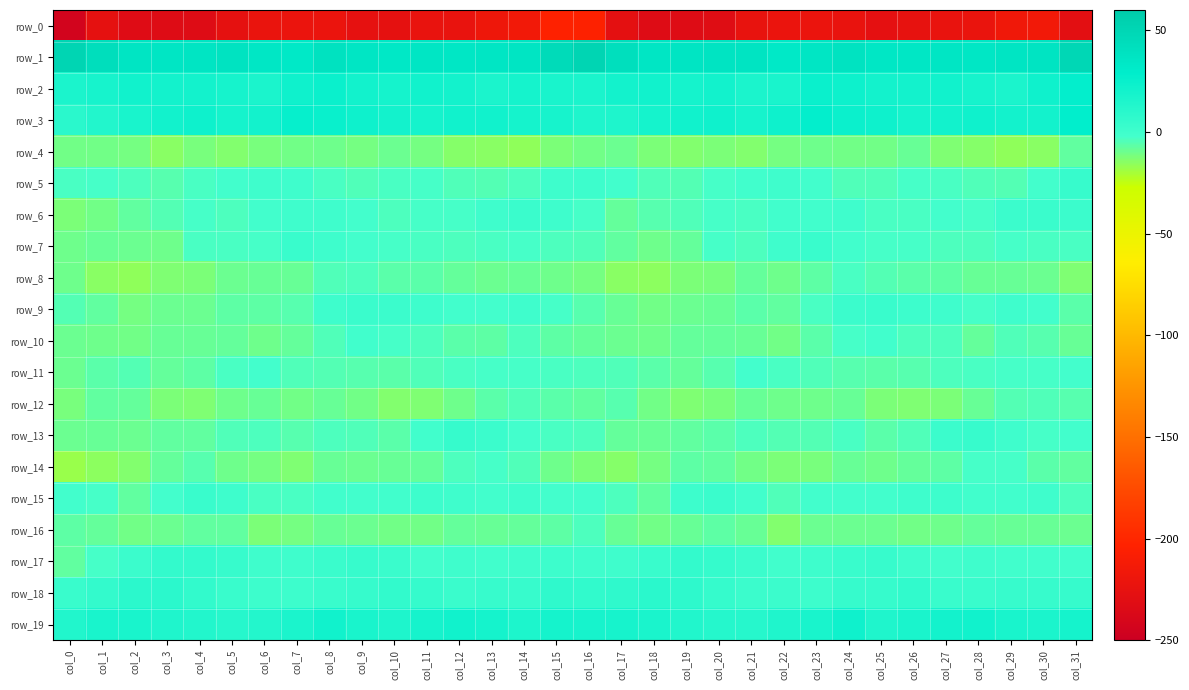

How many values in the row_11 series are below -4?

19